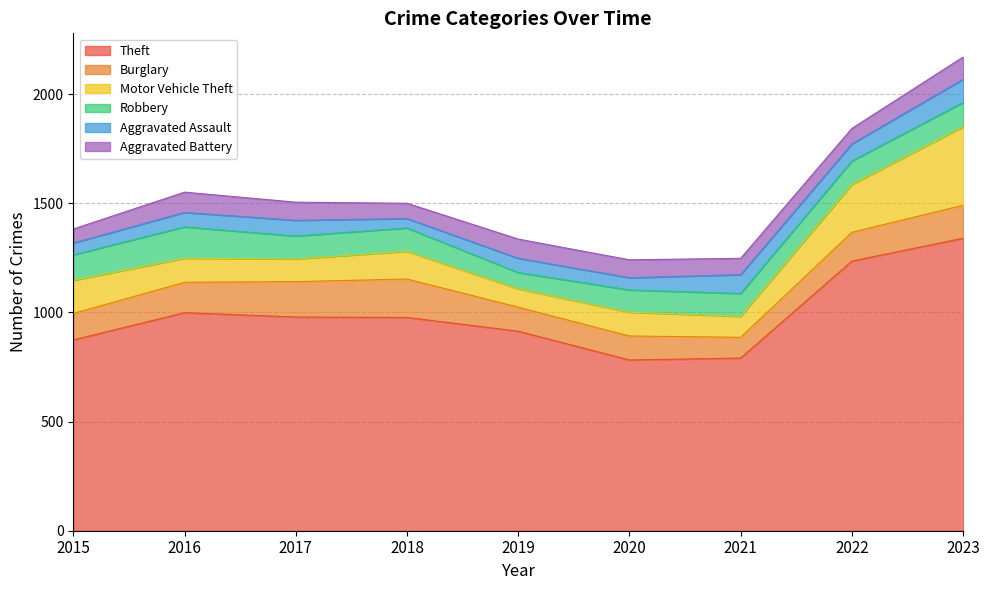

What is the difference between the Motor Vehicle Theft values at 2015 and 2023?

208